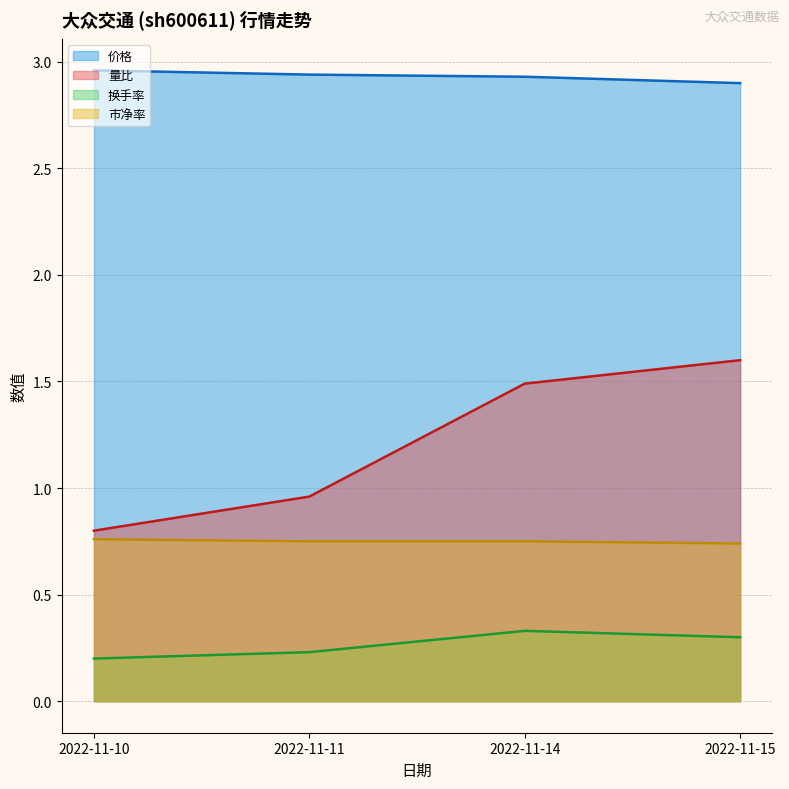

List the labels in order of 换手率 value, smallest first.

2022-11-10, 2022-11-11, 2022-11-15, 2022-11-14